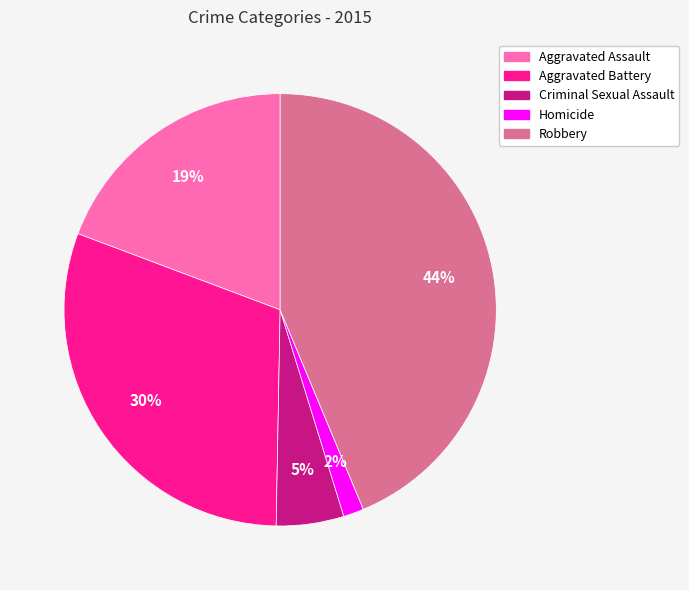

Is it true that Homicide is 2% of the pie?

True